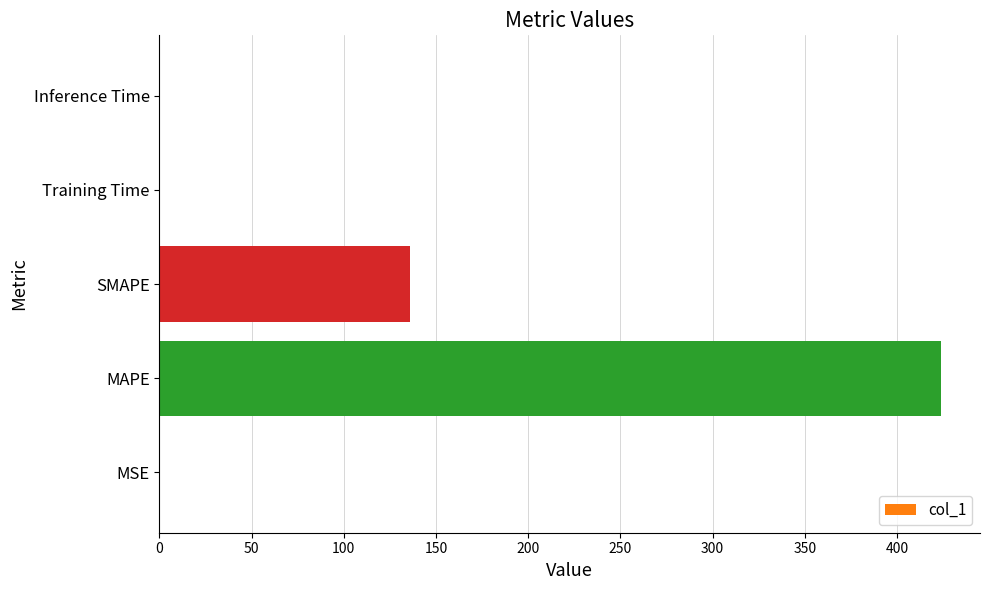

Where is the data nearest to the value 211?

SMAPE